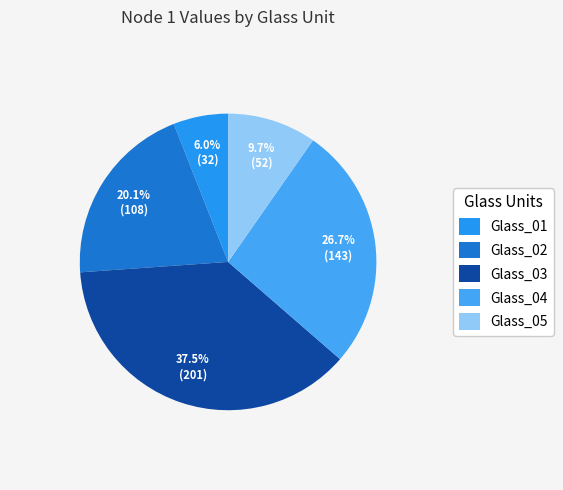

Count the number of slices in the pie.

5